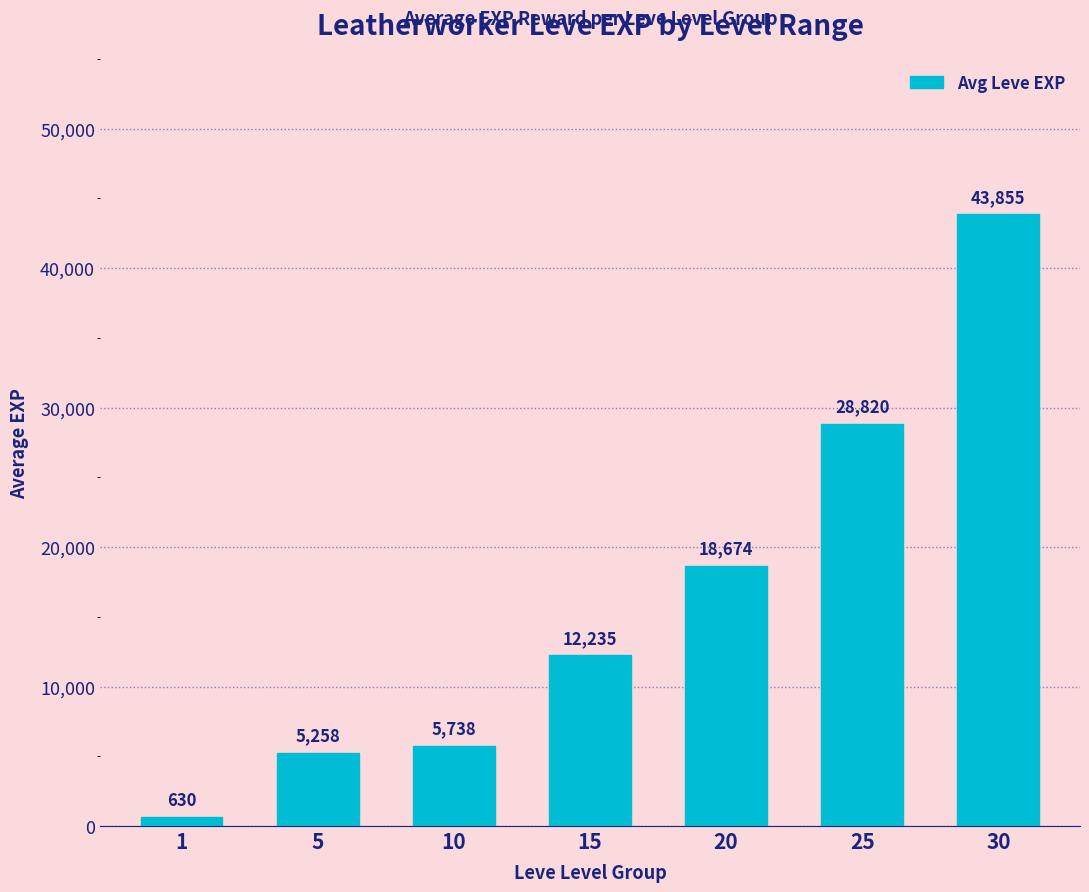

Reading left to right, extract all data points from this chart.

630	5258	5738	12235	18674	28820	43855